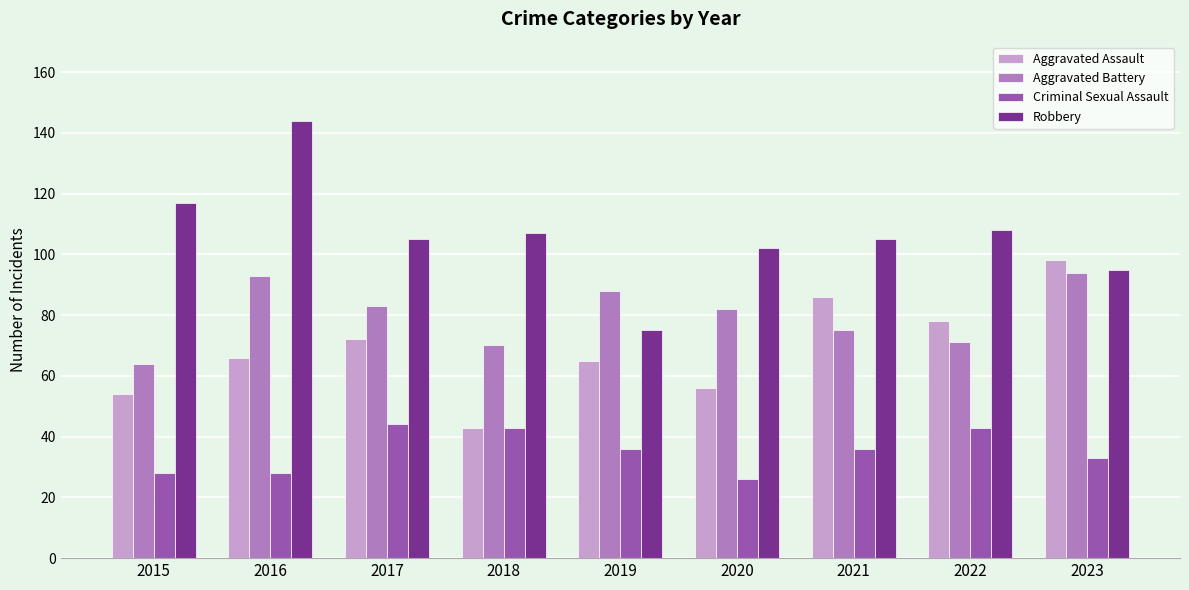

Which category has the lowest value in the Criminal Sexual Assault series?

2020